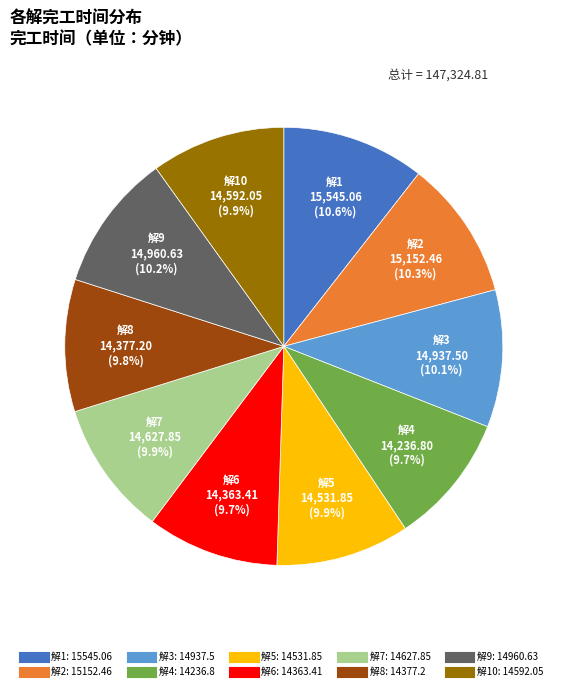

Is there any slice that represents more than half of the pie?

No